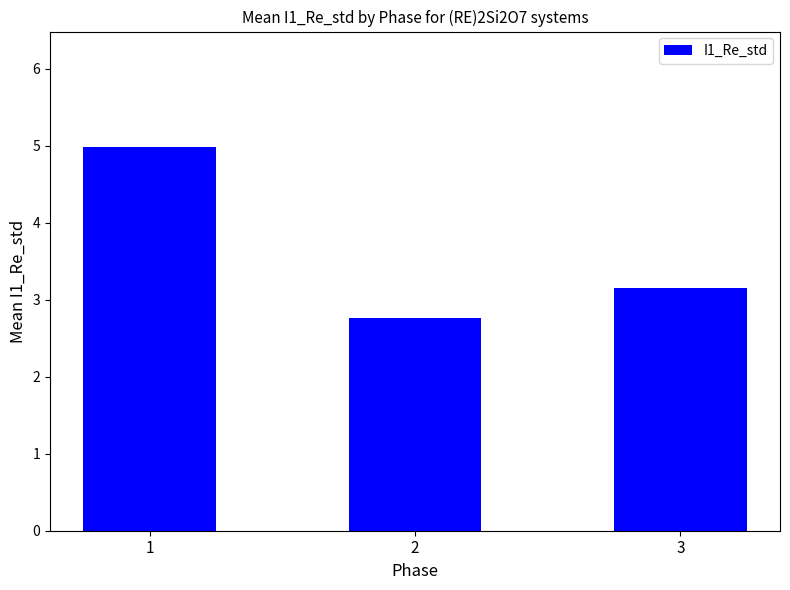

What is the value of the 2nd bar from the left?

2.8